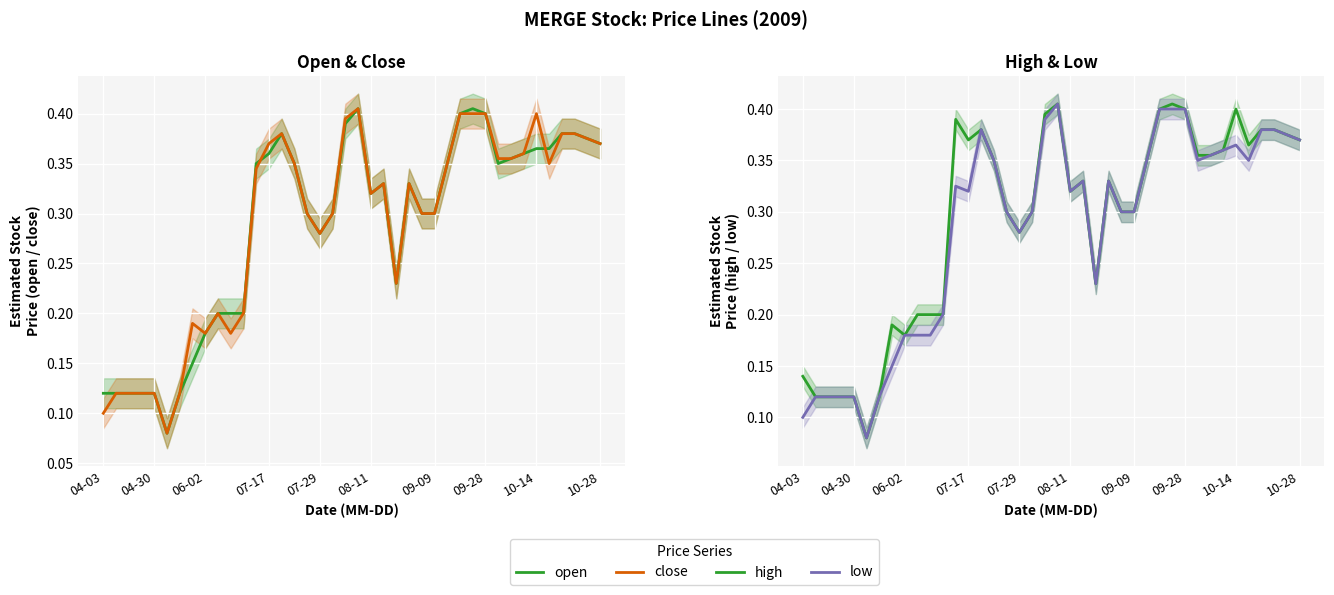

What are all the series names shown in the legend?

open, close, high, low